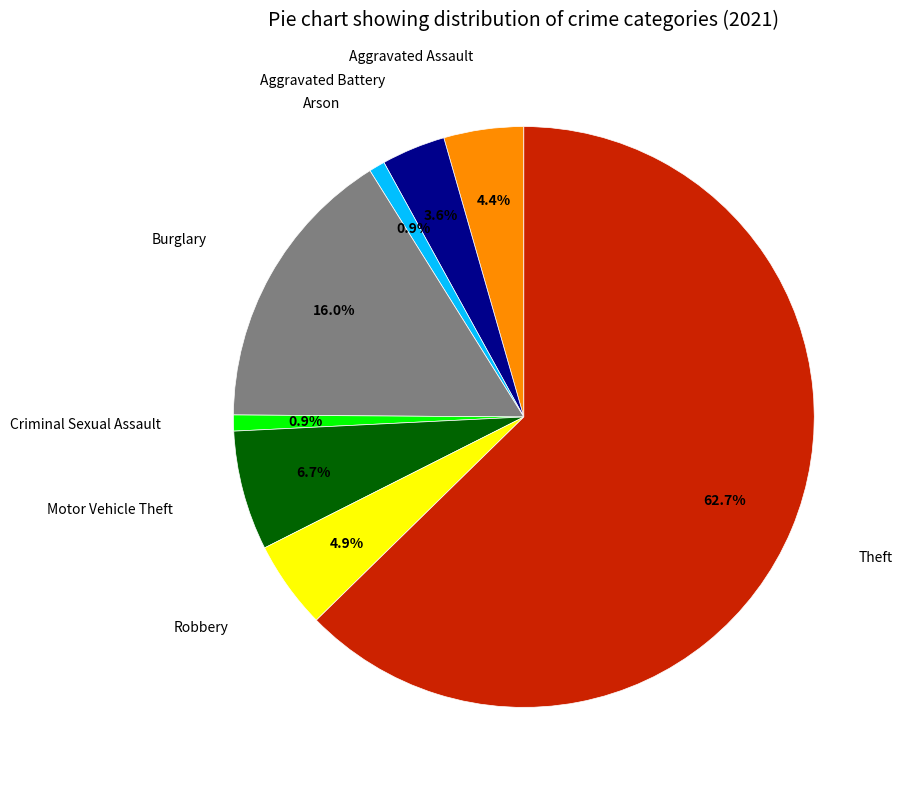

How many segments does this pie chart have?

8